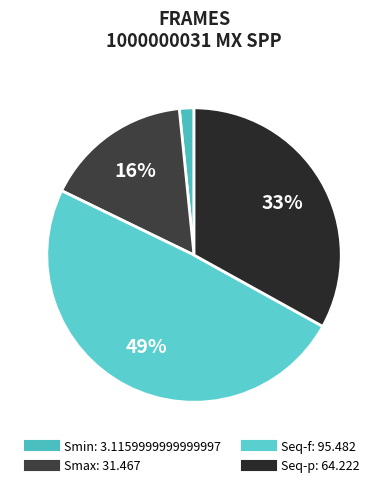

What is the largest slice in the pie chart?

Seq-f